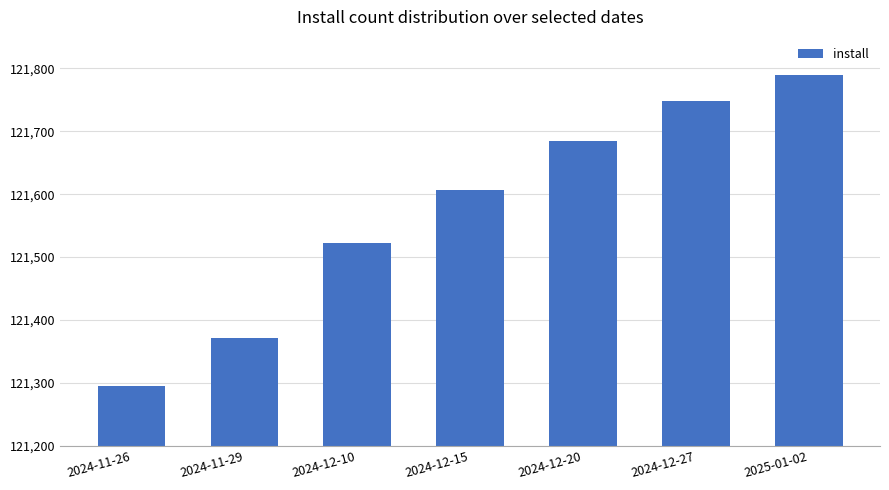

Does the chart contain stacked bars?

No